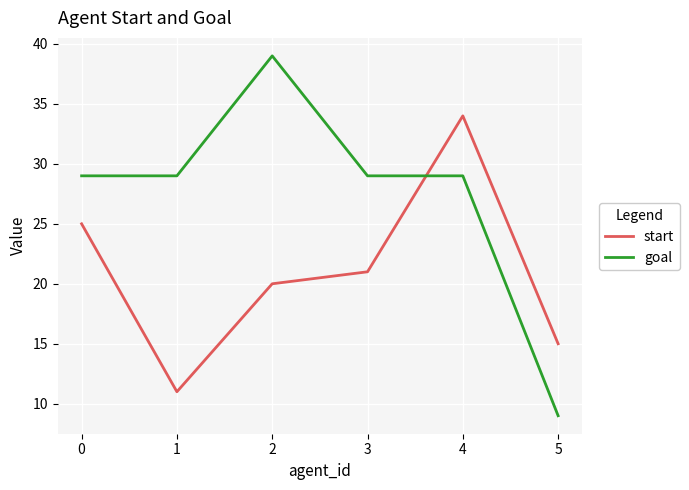

Reading left to right, list all the values displayed in this chart.

start: 25	11	20	21	34	15
goal: 29	29	39	29	29	9